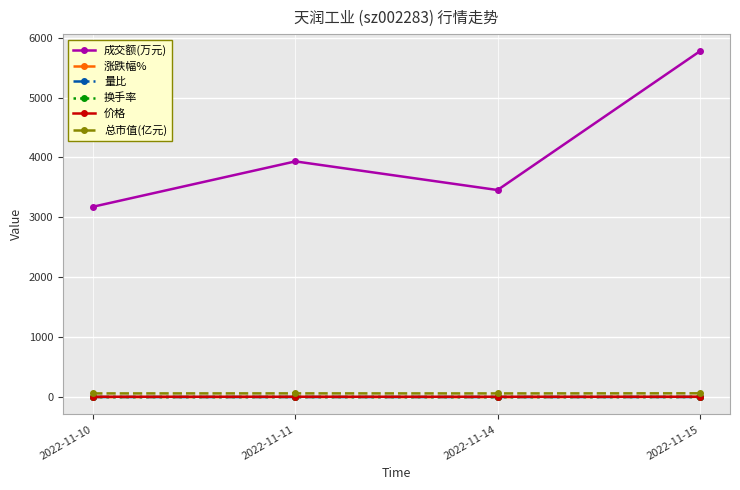

Which series has the largest total across all categories?

成交额(万元)